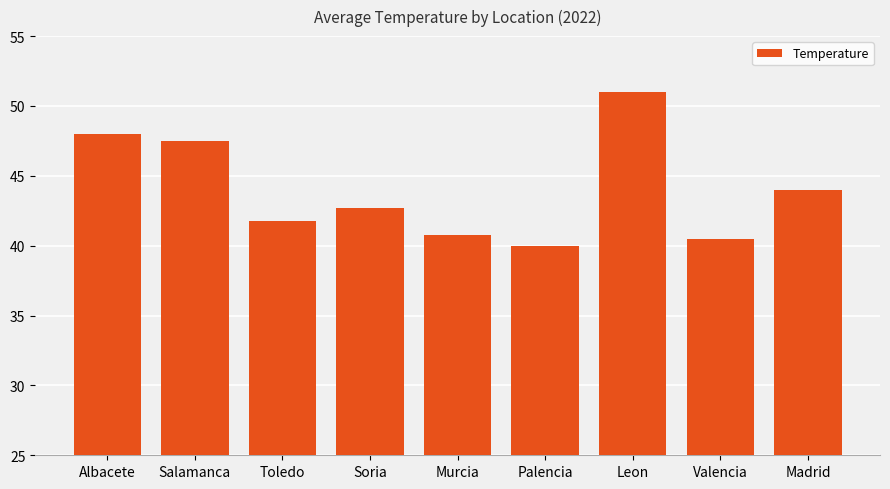

Where does the data first go above 42?

Albacete